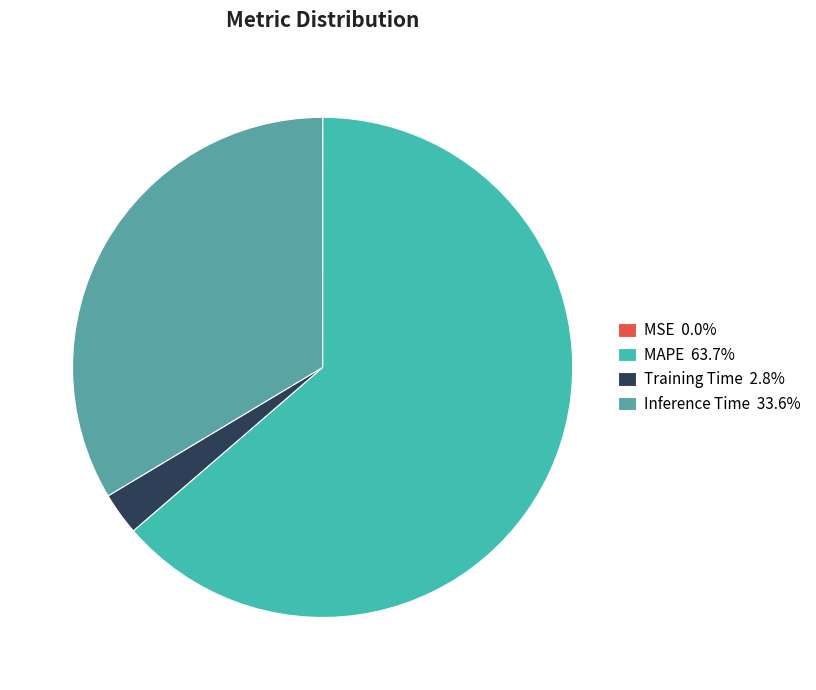

Is it true that Inference Time is 34% of the pie?

True